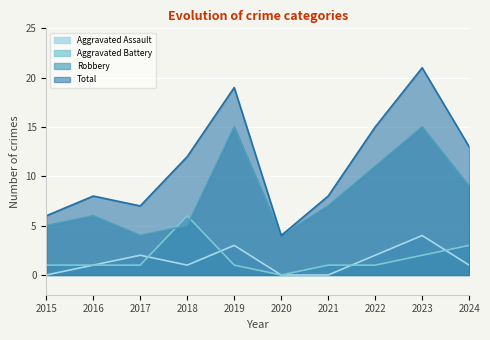

True or false: Robbery has a value of 4 at 2020.

True